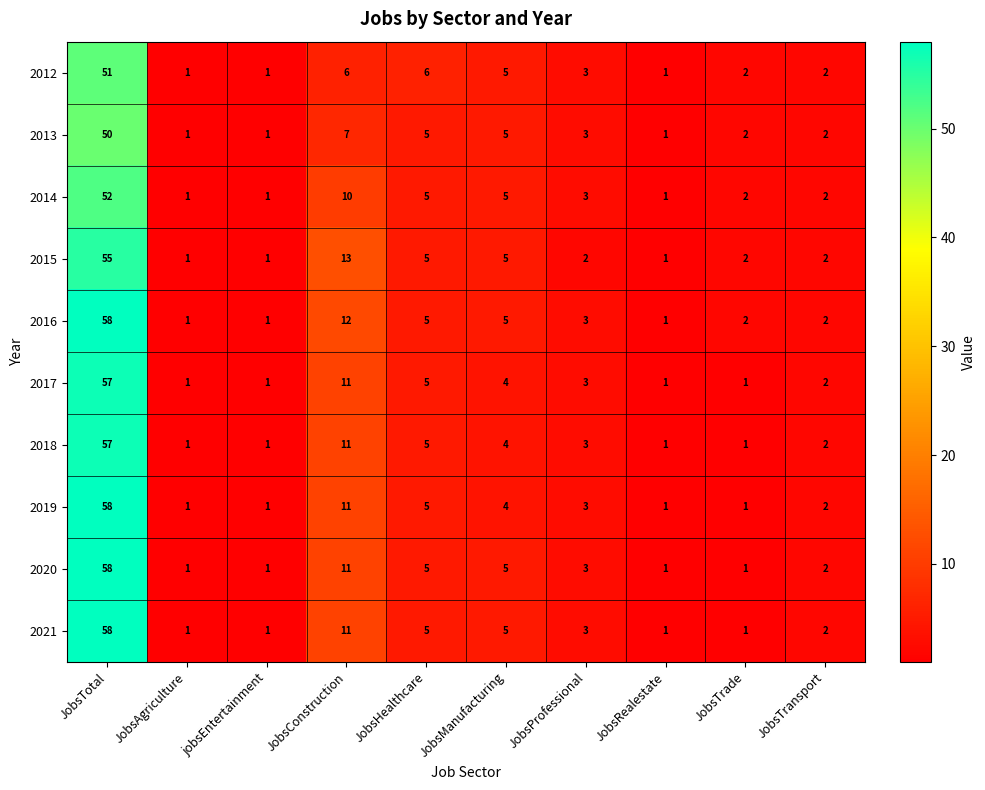

What is the average value of the 2018 series?

9